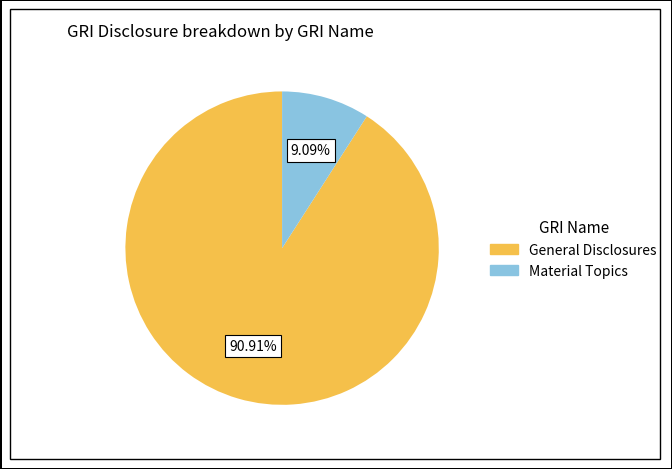

Rank the categories by value from lowest to highest.

Material Topics, General Disclosures